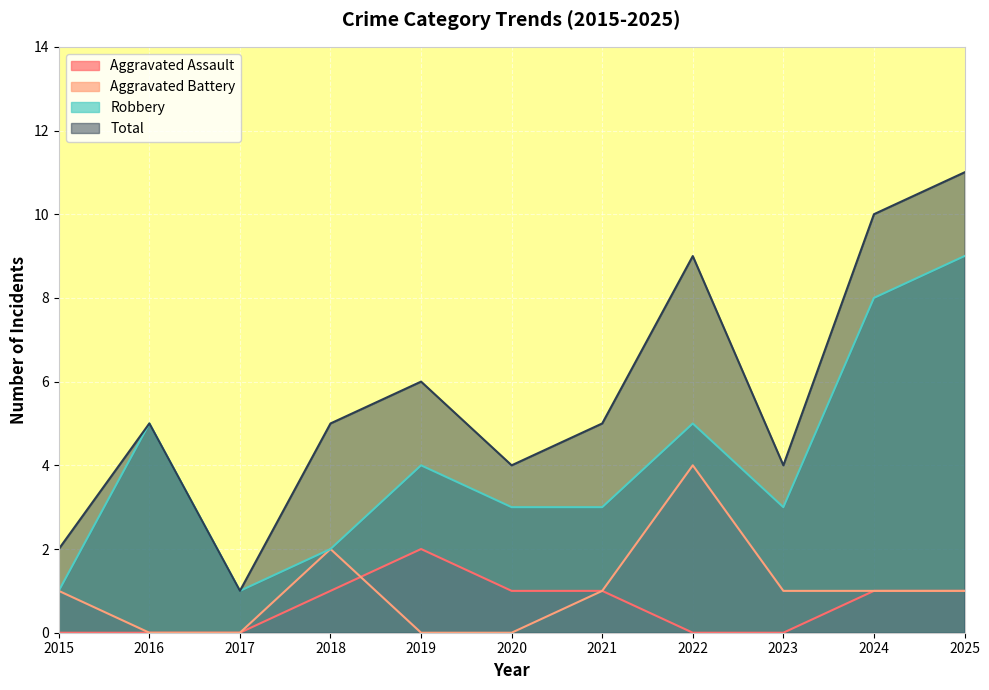

Reading left to right, transcribe all the data shown in this chart.

Aggravated Assault: 0	0	0	1	2	1	1	0	0	1	1
Aggravated Battery: 1	0	0	2	0	0	1	4	1	1	1
Robbery: 1	5	1	2	4	3	3	5	3	8	9
Total: 2	5	1	5	6	4	5	9	4	10	11